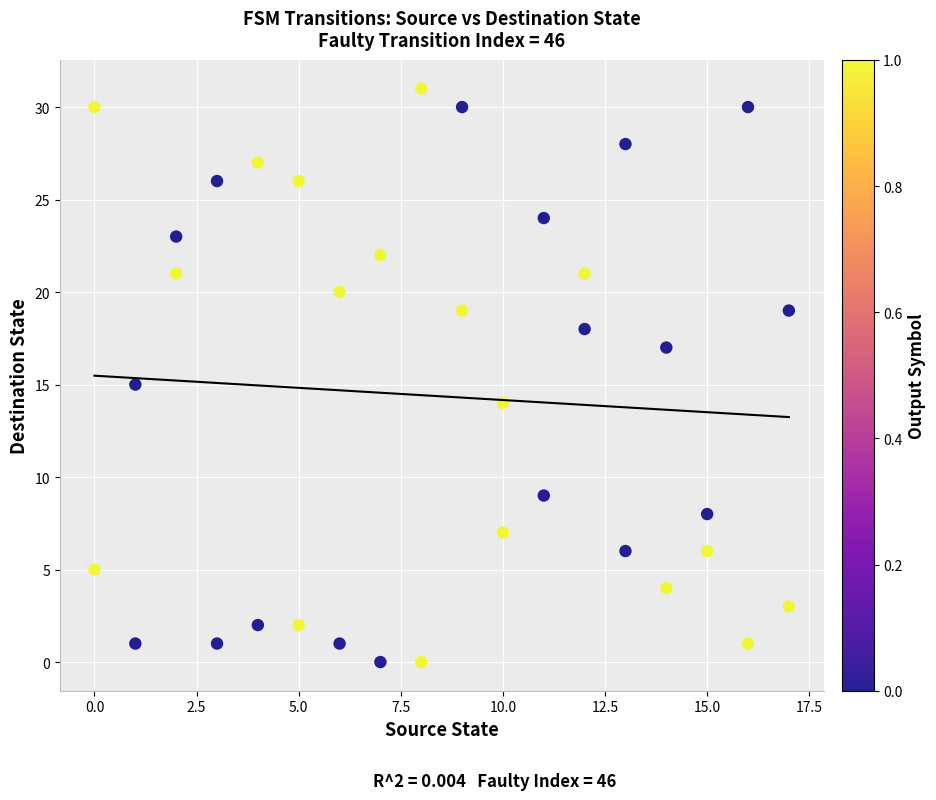

What is the range of X values (max minus min)?

17